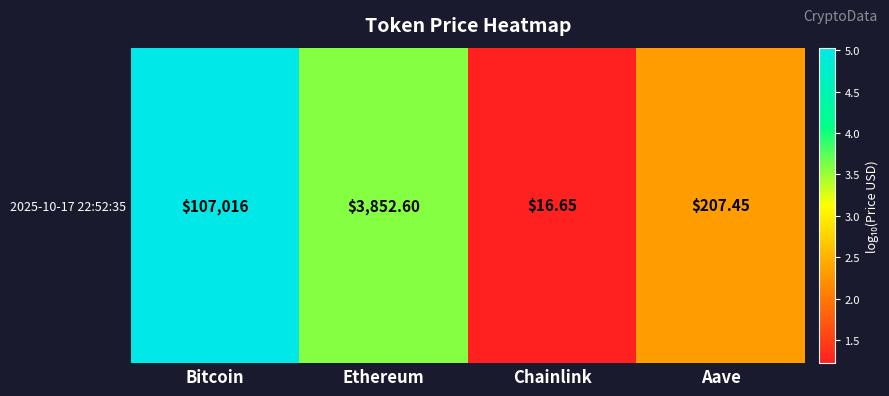

The value at Chainlink is 1.2. True or false?

True